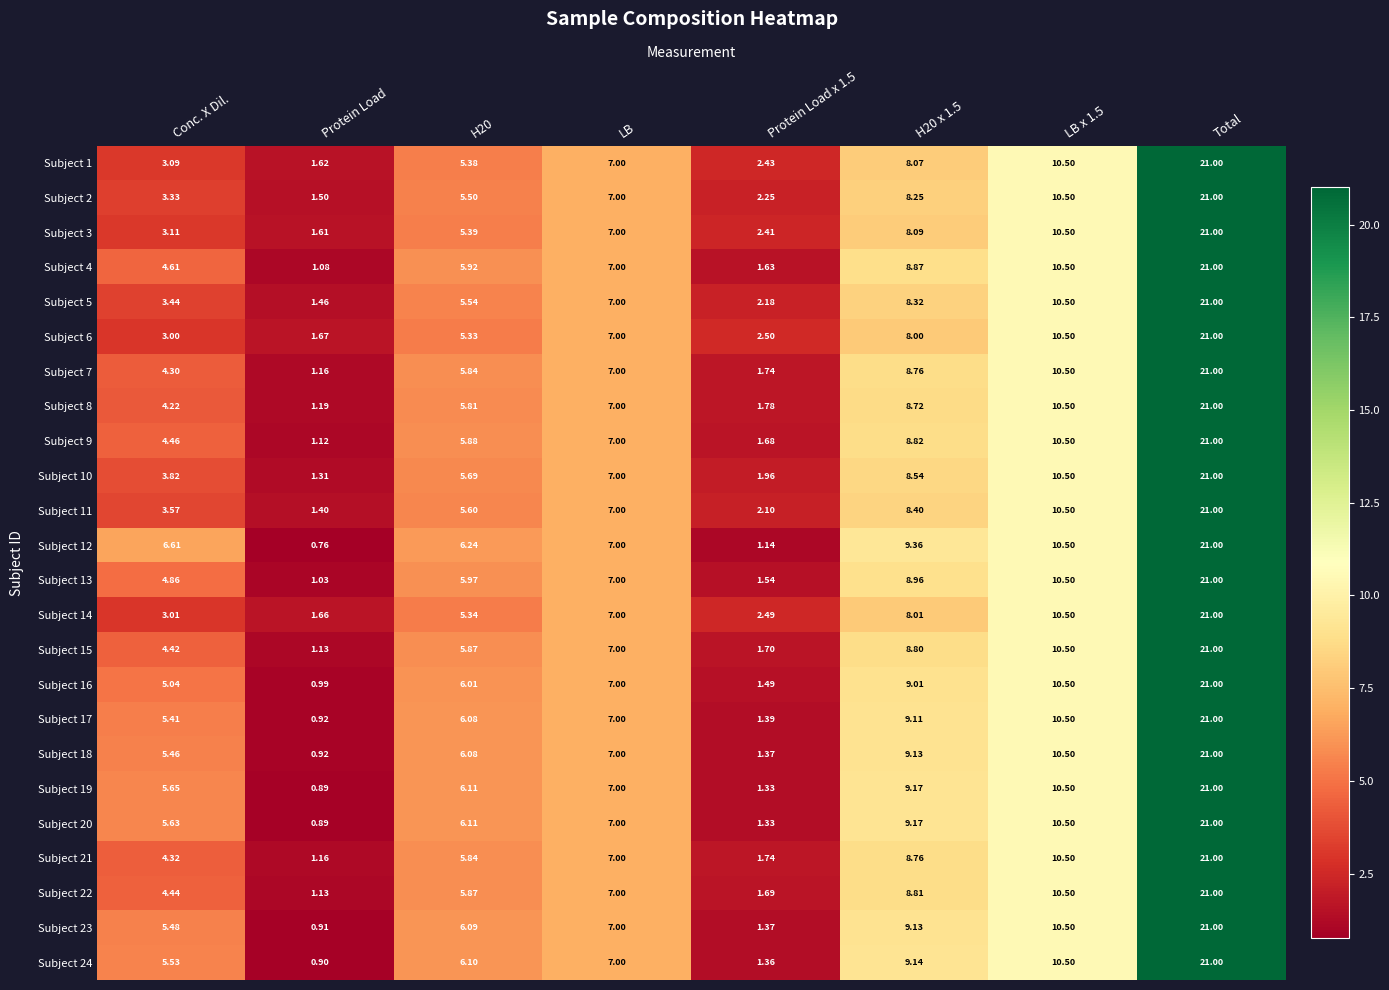

Is the value of Subject 18 at Total greater than the value of Subject 7 at Protein Load?

Yes